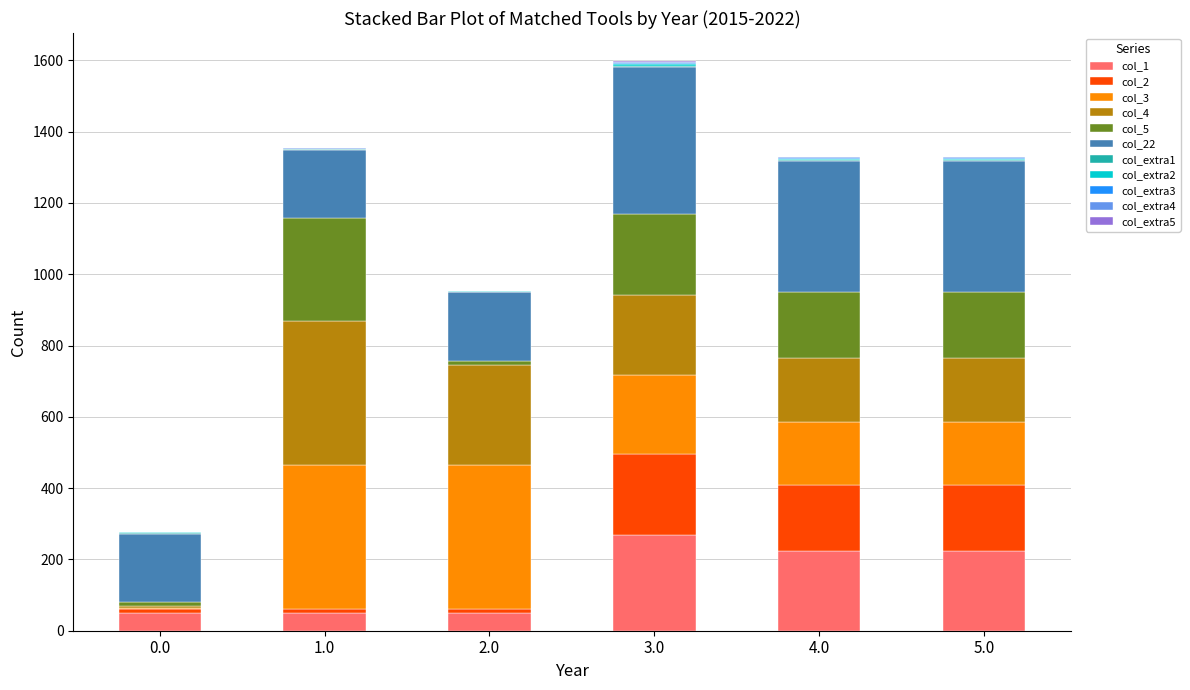

What is the highest value of the col_1 series?

267.5